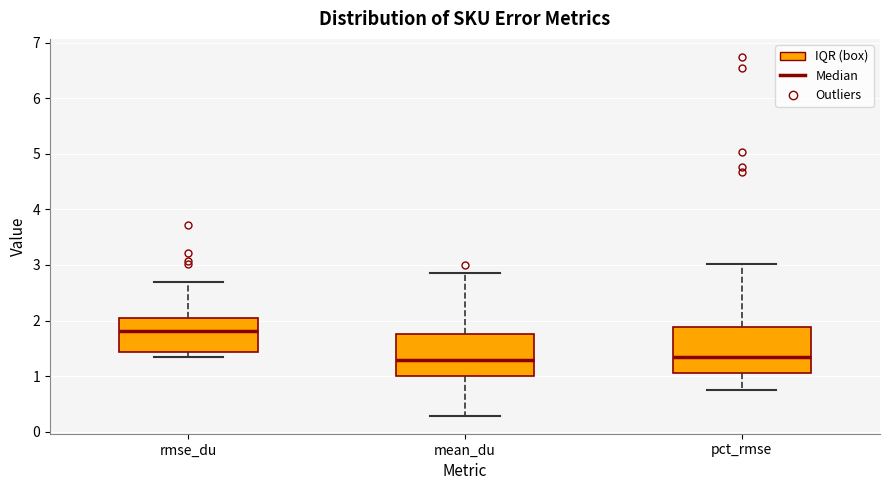

Where does the upper whisker of the box for rmse_du end on the y-axis? The values are not printed on the chart, so give them approximately, as read against the axis.

2.7